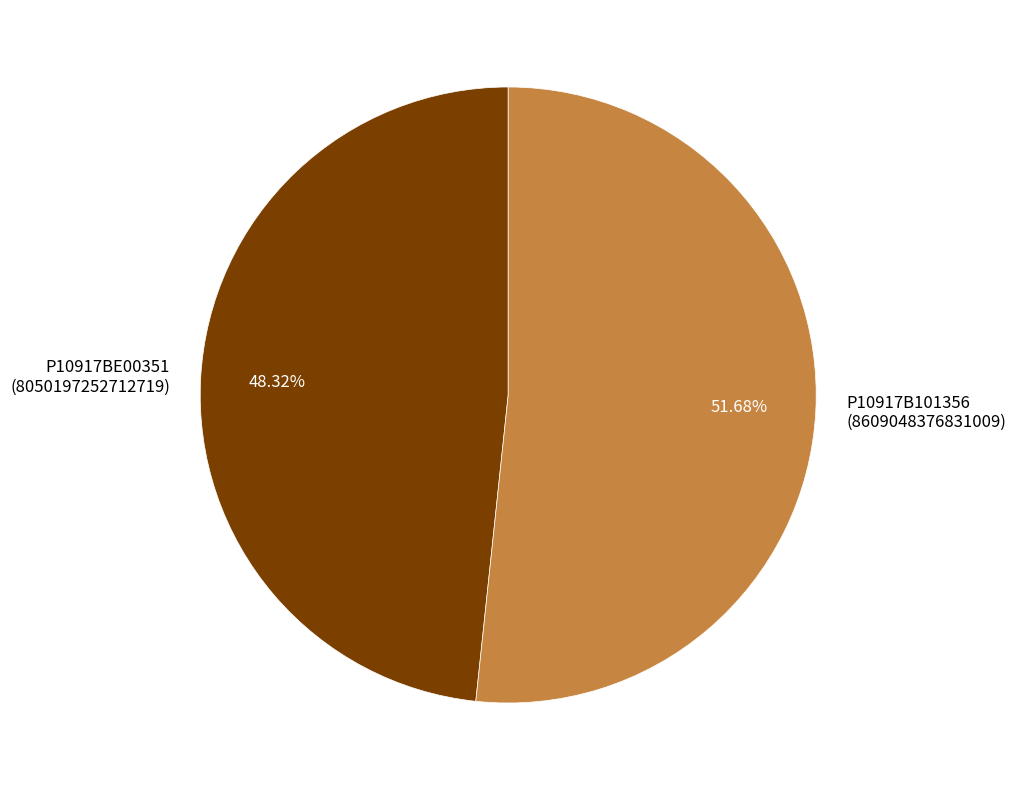

Which slice is the largest?

P10917B101356